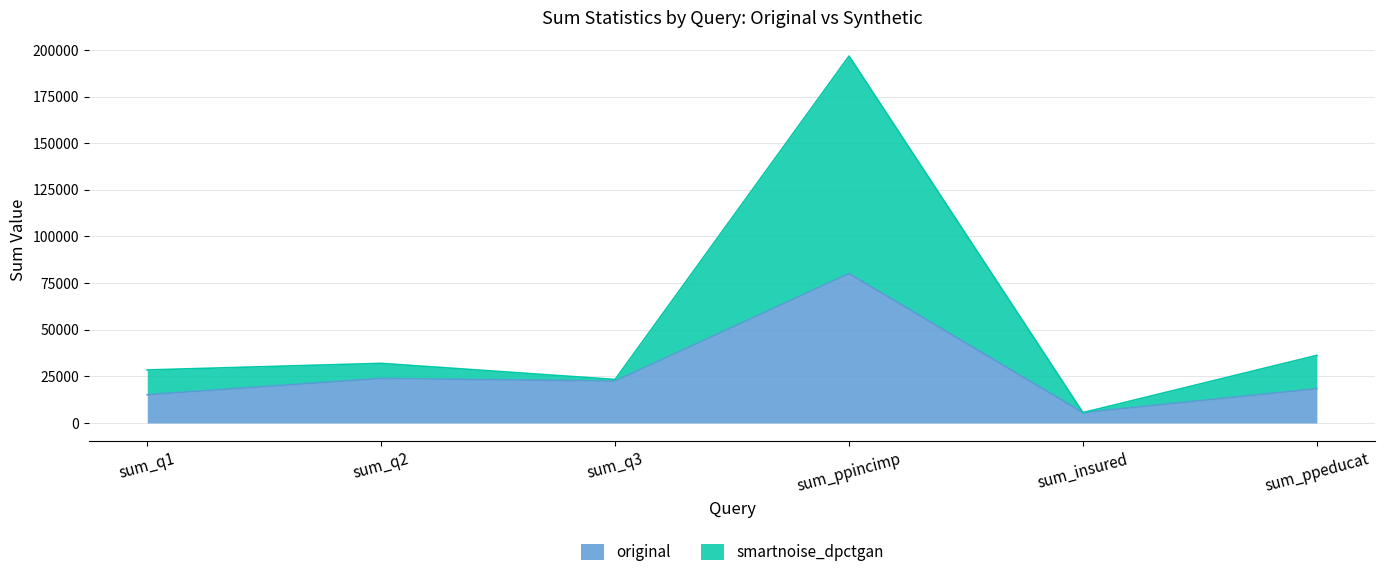

Between sum_ppincimp and sum_q3, which is larger?

sum_ppincimp